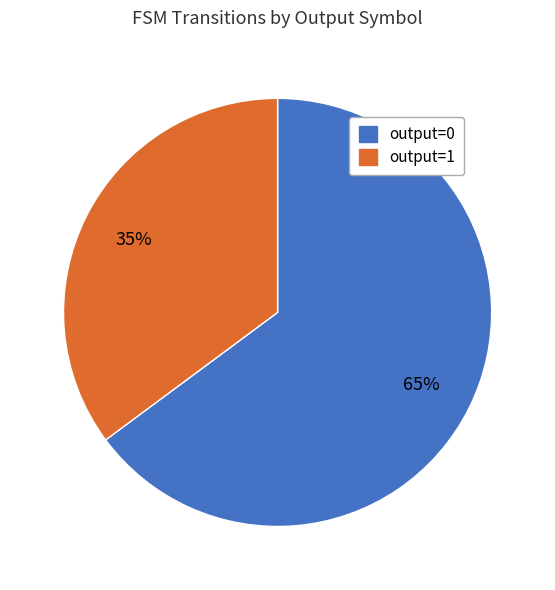

Rank the categories by value from highest to lowest.

output=0, output=1